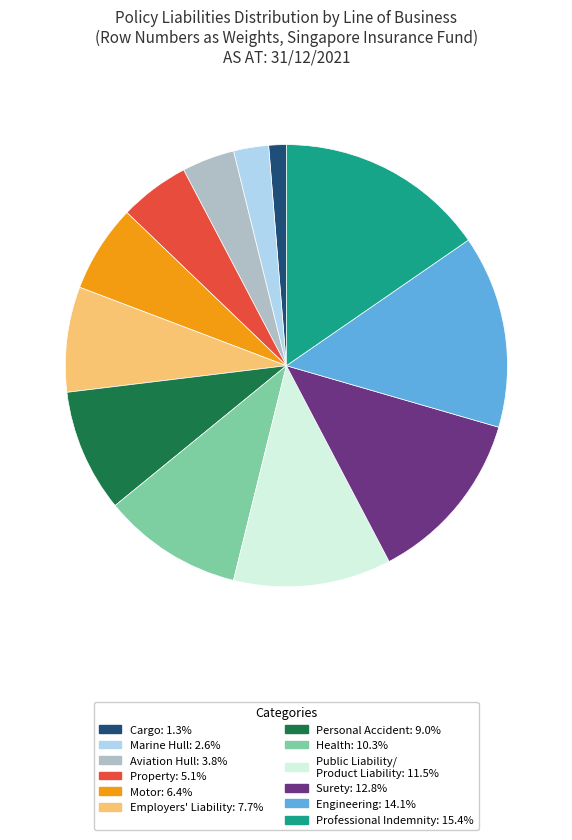

Is there any slice that represents more than half of the pie?

No